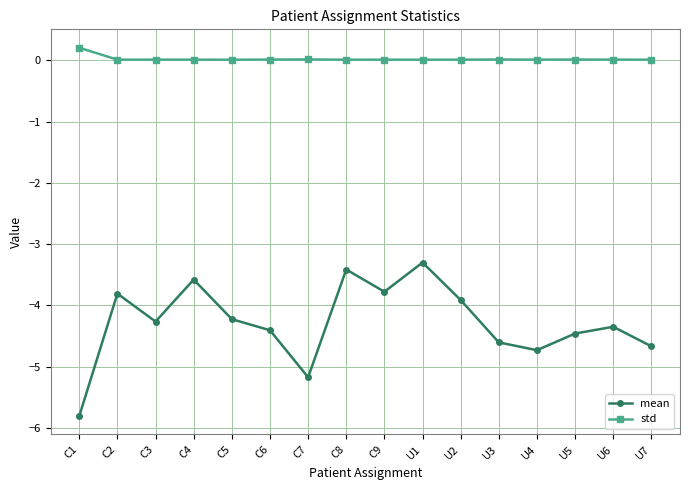

Which series has the largest total across all categories?

std